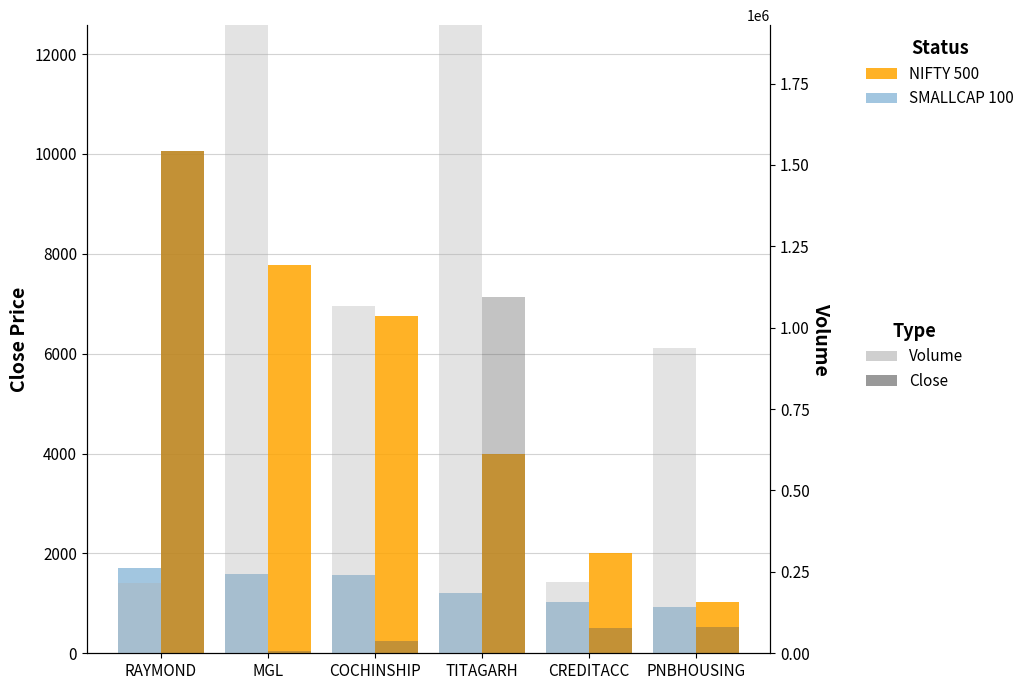

Is it true that Volume SMALLCAP equals 218862.0 at CREDITACC?

True